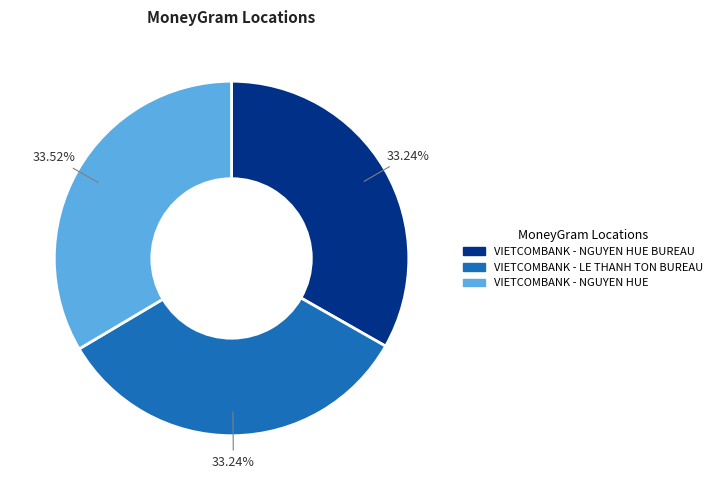

Combined, do VIETCOMBANK - LE THANH TON BUREAU and VIETCOMBANK - NGUYEN HUE BUREAU account for over 50%?

Yes